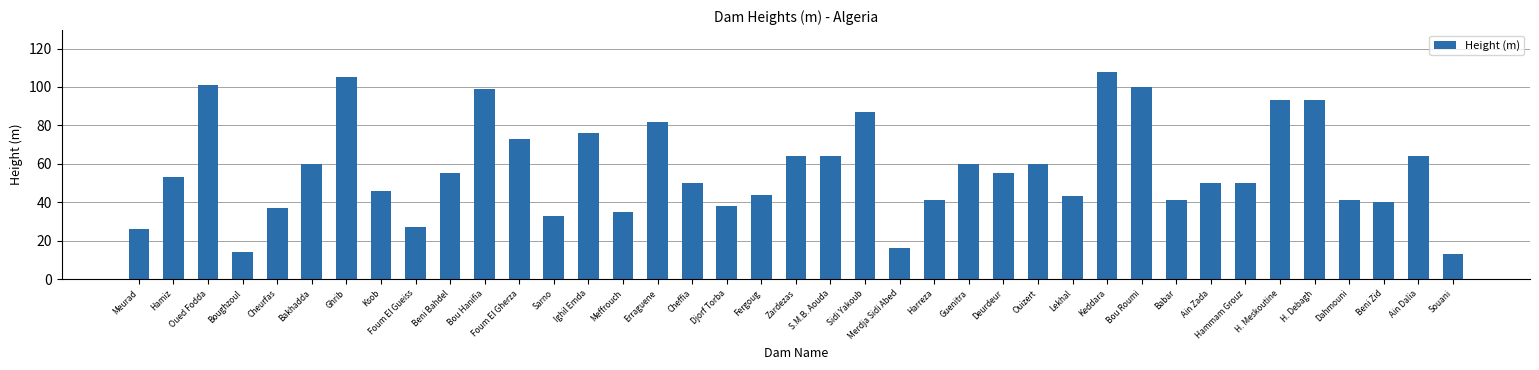

What is the label of the 32nd bar from the right?

Ksob